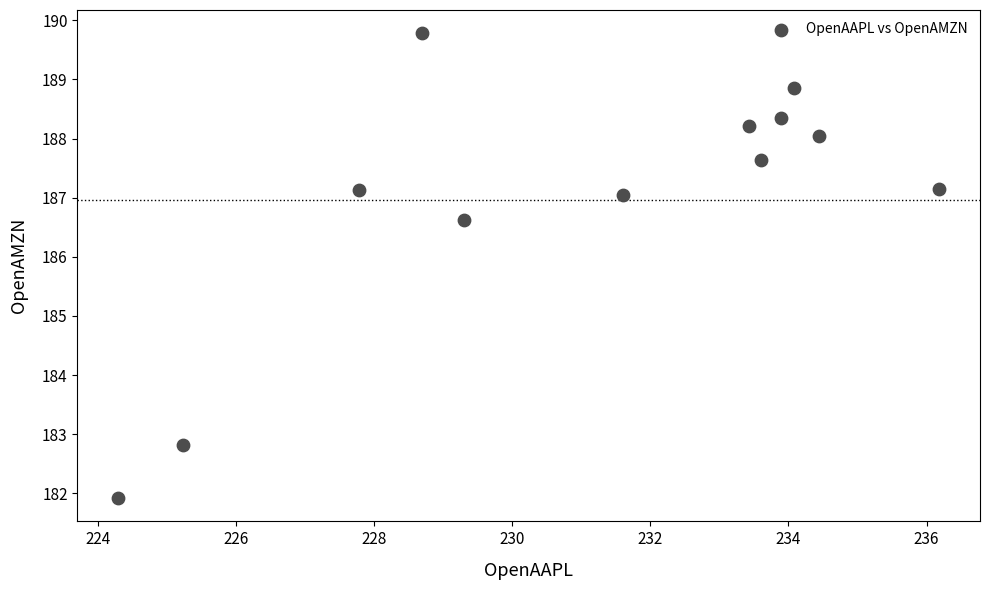

What is the average Y value?

187.0